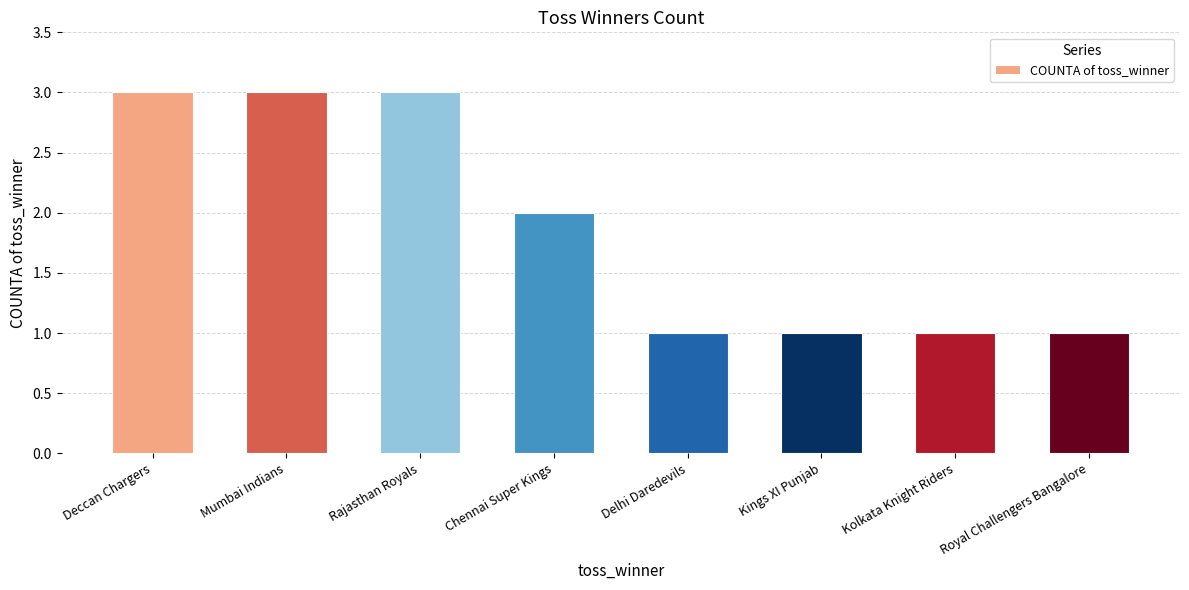

True or false: the data shows 0 at Delhi Daredevils.

False